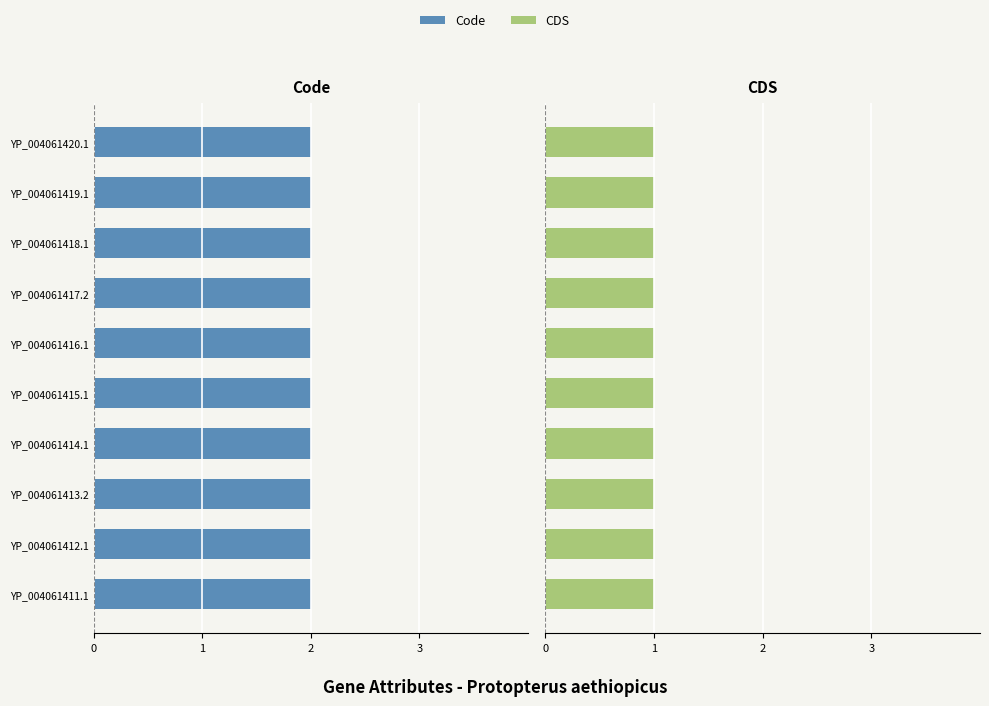

What is the value of the Code bar at the 9th from the left?

2